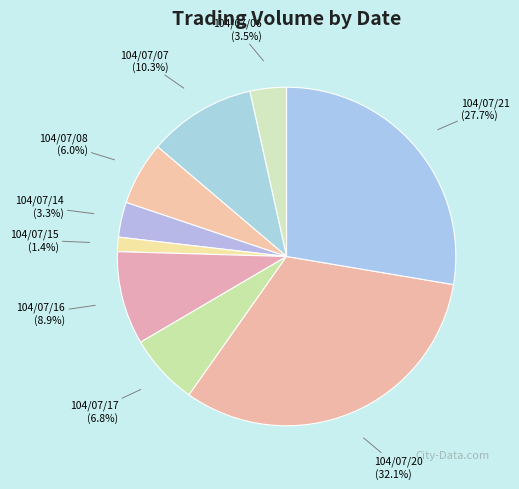

Combined, what portion of the pie is 104/07/16 (8.9%) and 104/07/06 (3.5%)?

12.4%